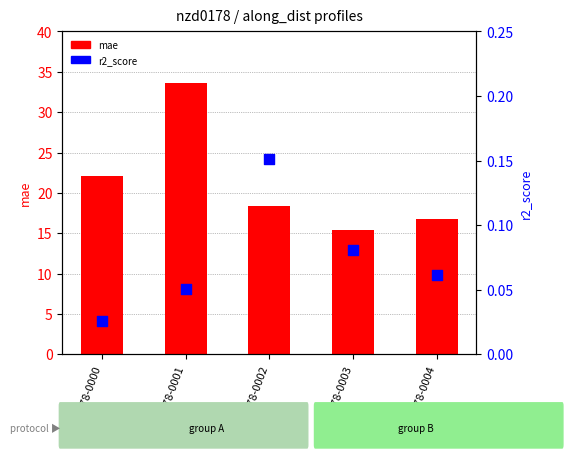

At how many categories does at least one series exceed 30?

1